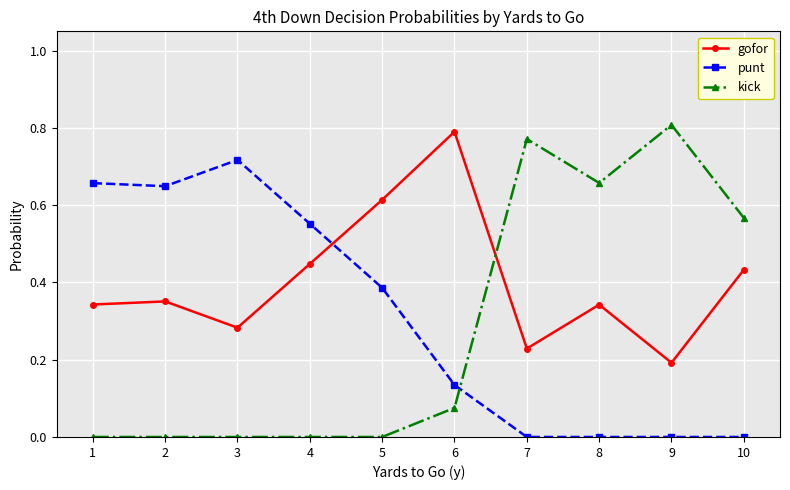

What is the sum of all kick values?

2.9